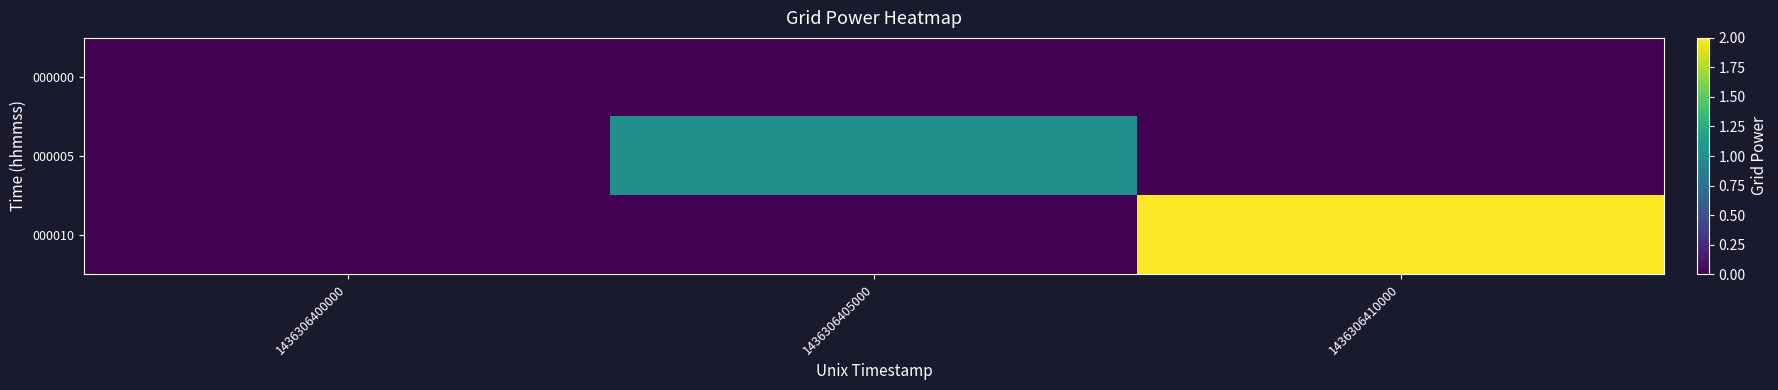

At which category is the sum across all series the highest?

1436306410000